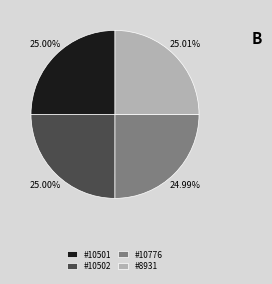

Is #10501 the majority of the pie?

No